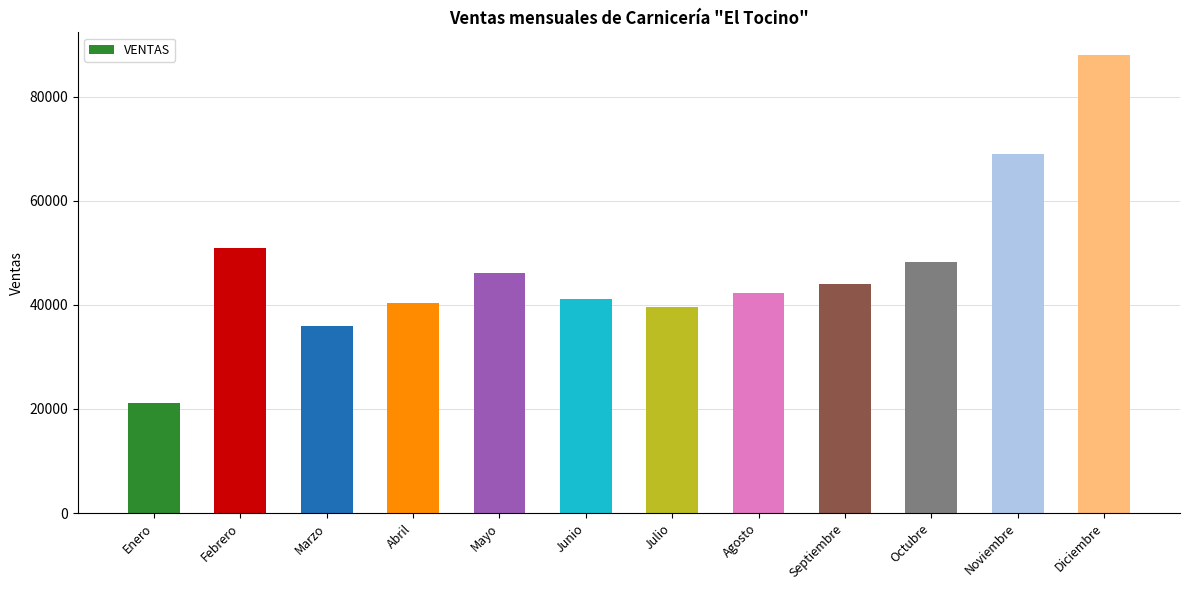

What is the value of the 8th bar from the left?

42189